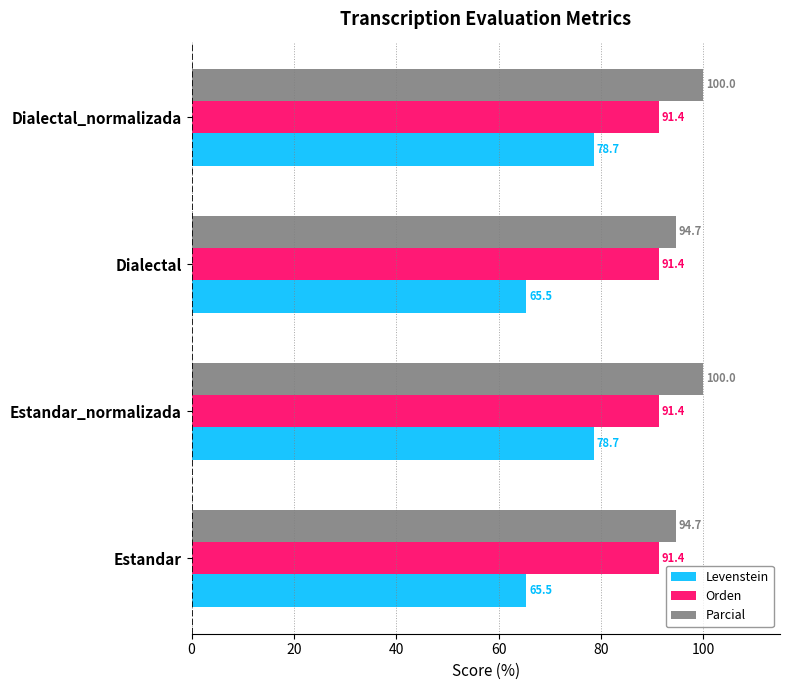

How many categories are shown in the chart?

4